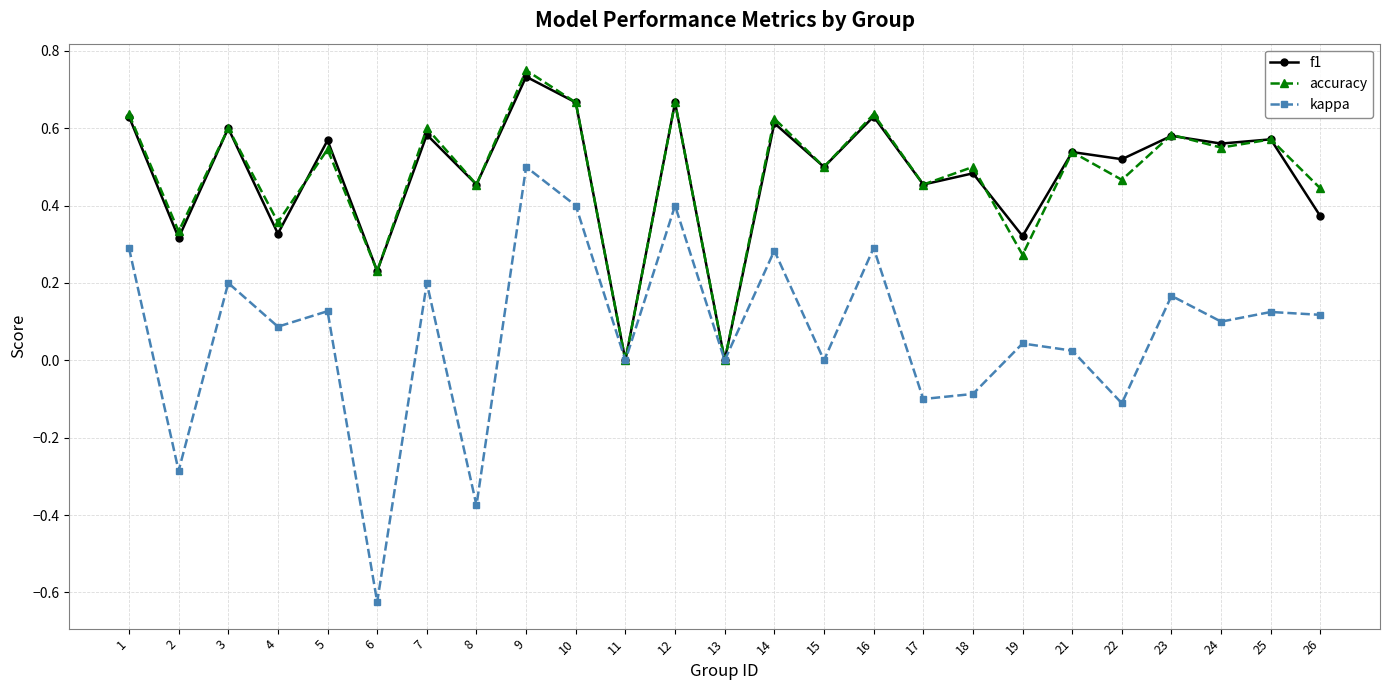

Which category has the highest value in the accuracy series?

9